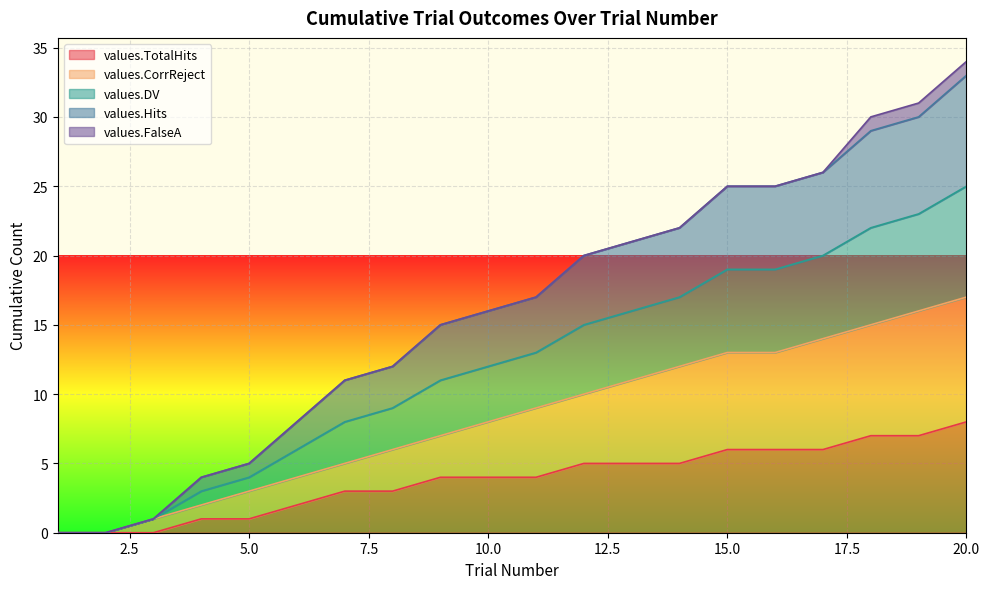

True or false: values.Hits and values.CorrReject cross at least once.

False